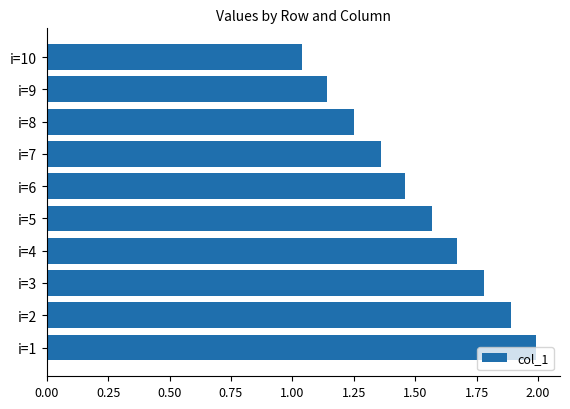

Which label corresponds to the largest value in the chart?

i=1